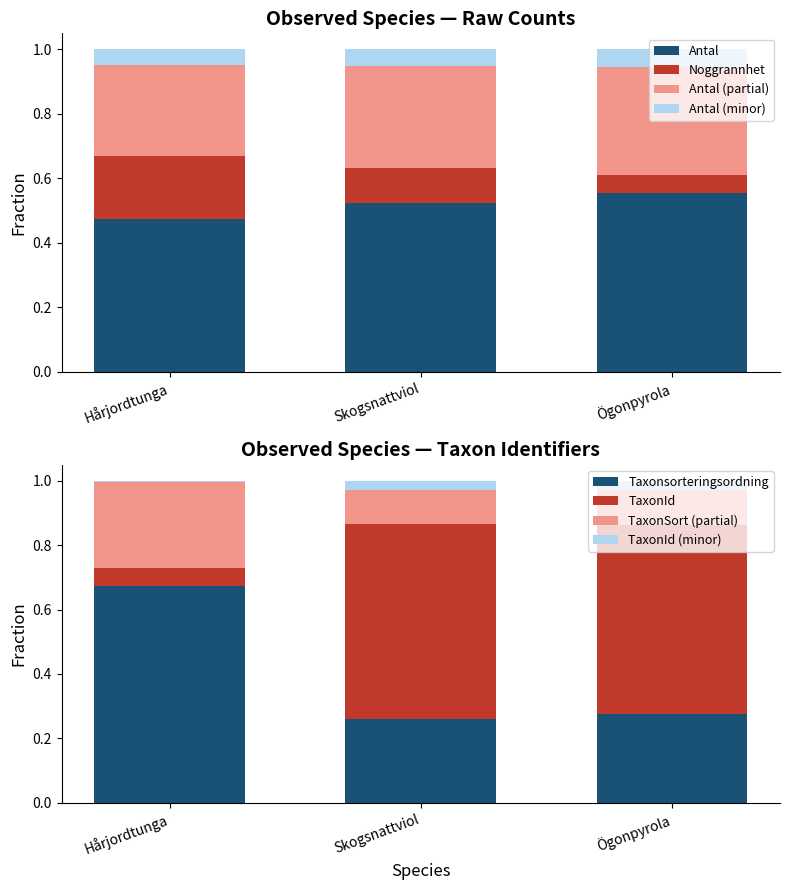

At which label does Taxonsorteringsordning reach its peak?

Hårjordtunga